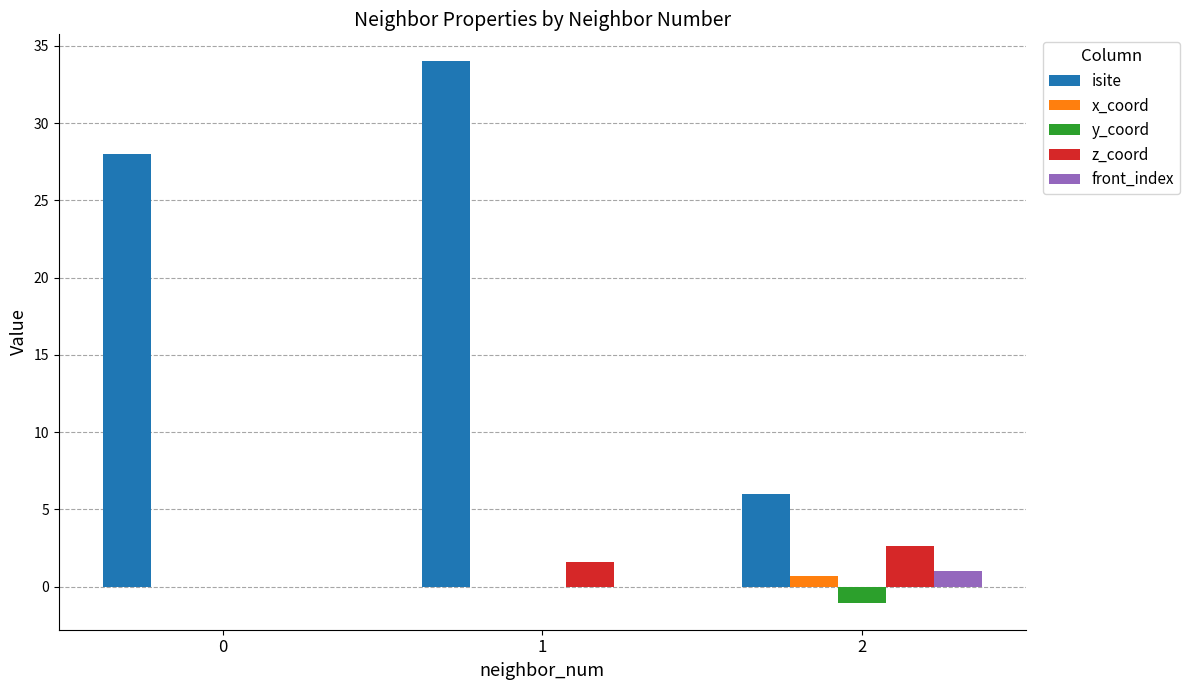

Is it true that z_coord equals 2.6 at 2?

True